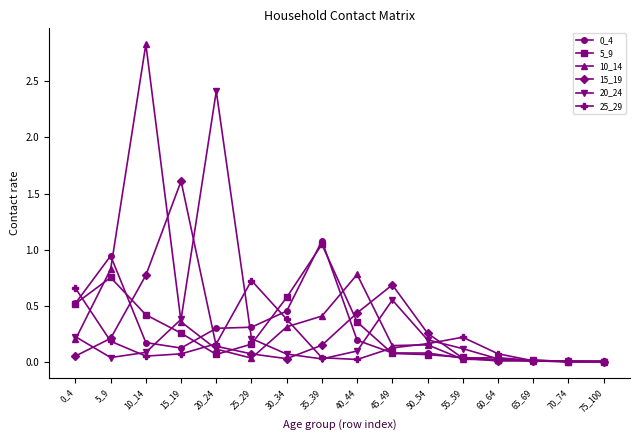

The 5_9 series shows 0.4 at 10_14. True or false?

True